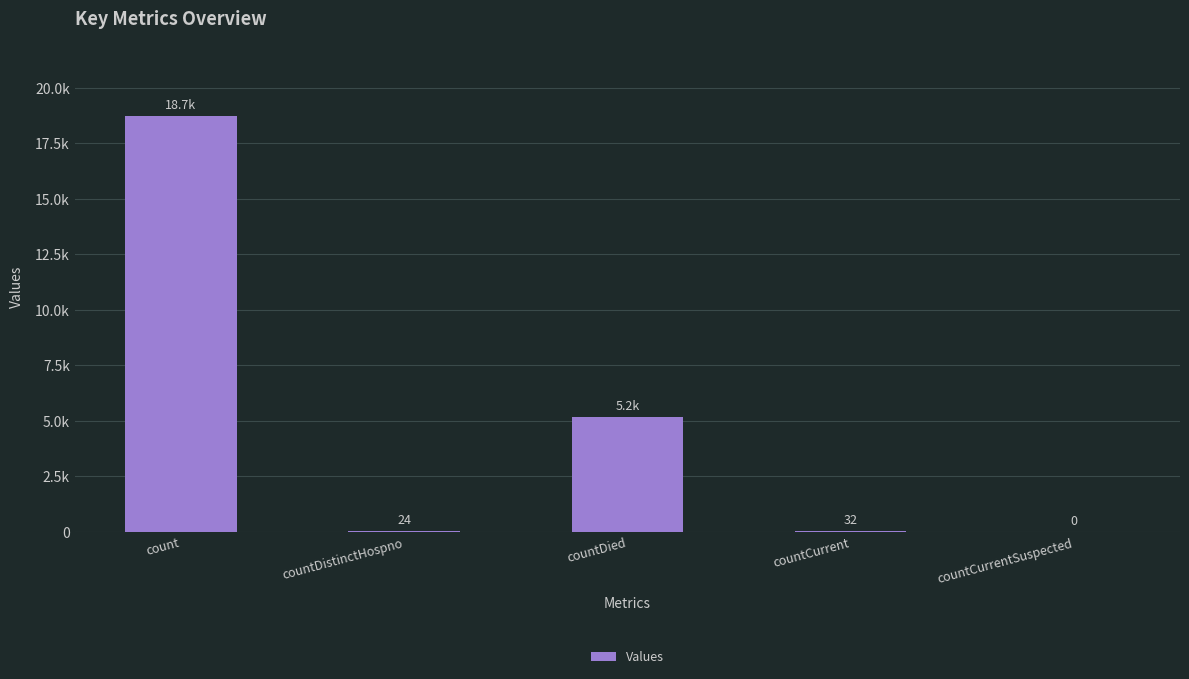

What is the greatest value displayed?

18725